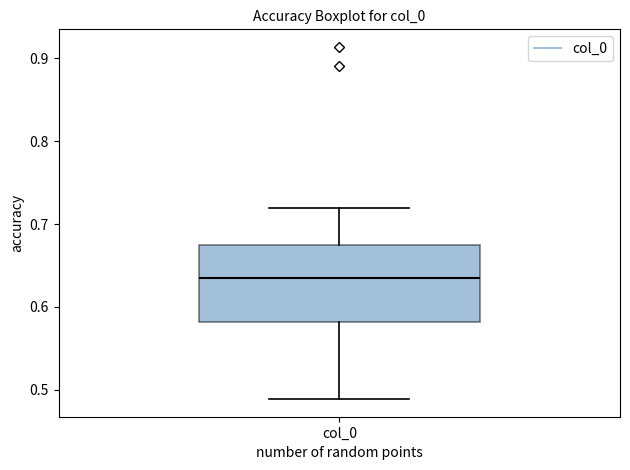

Where does the upper whisker of the box for col_0 end on the y-axis? The values are not printed on the chart, so give them approximately, as read against the axis.

0.72